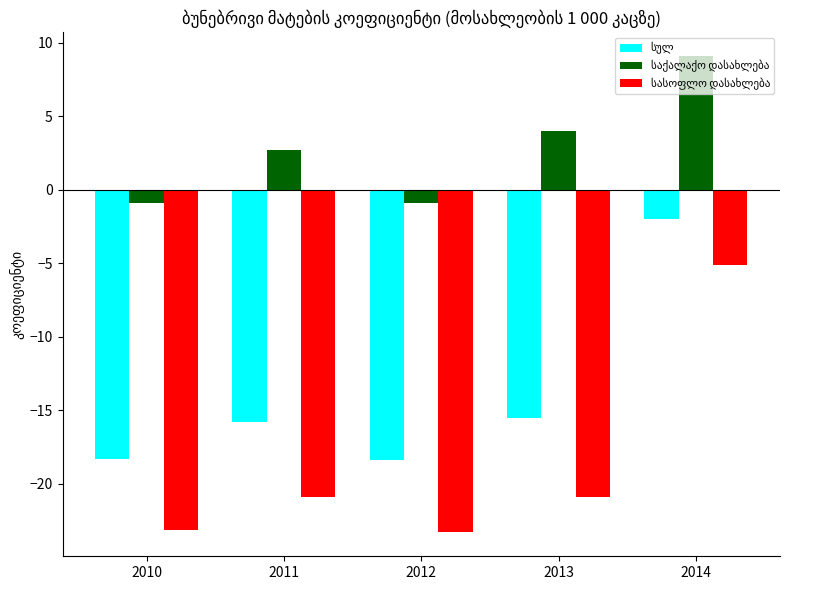

What is the greatest value displayed?

9.1